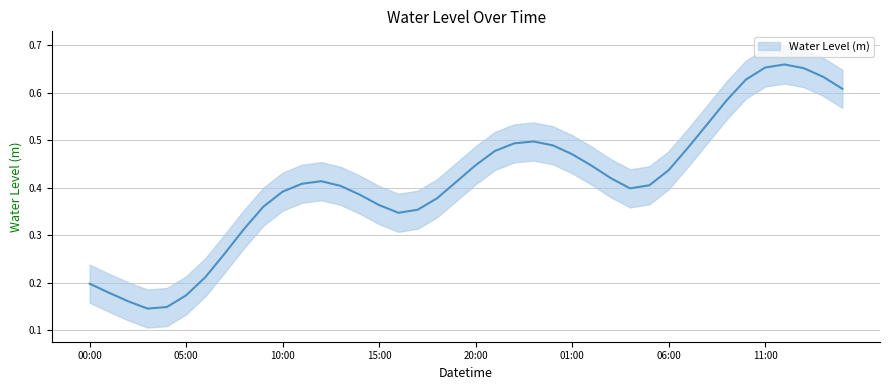

True or false: the data has more than 2 interior local peaks.

True